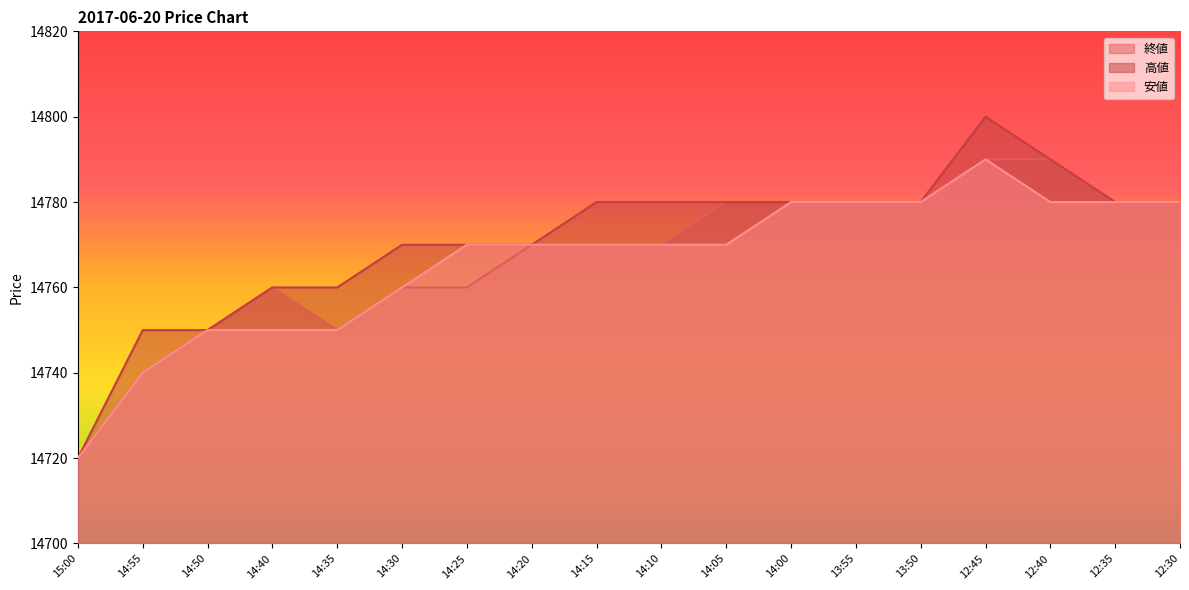

What is the sum of all 高値 values?

265880